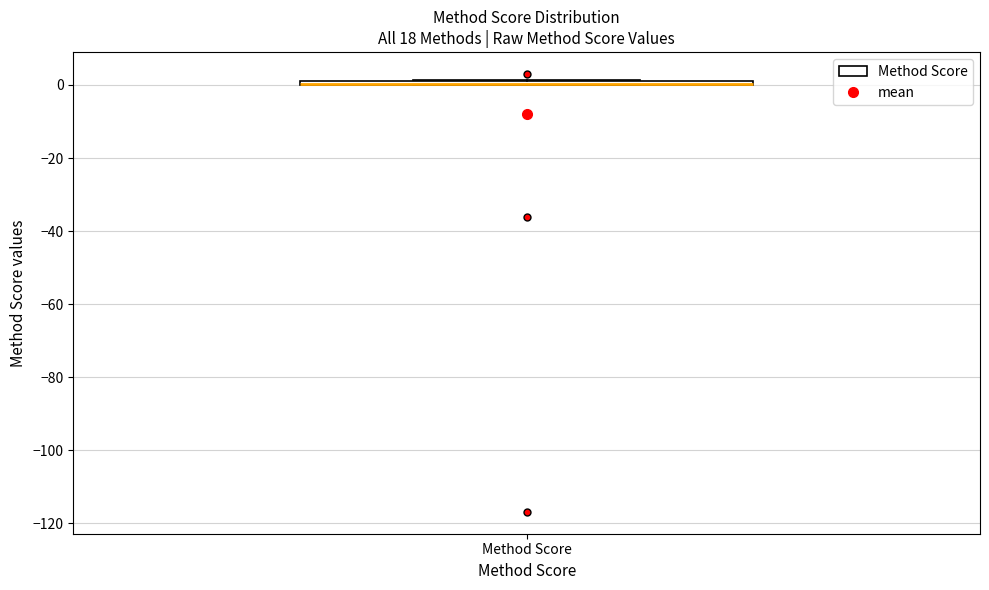

Where is the lower edge of the box for Method Score on the y-axis? The values are not printed on the chart, so give them approximately, as read against the axis.

0